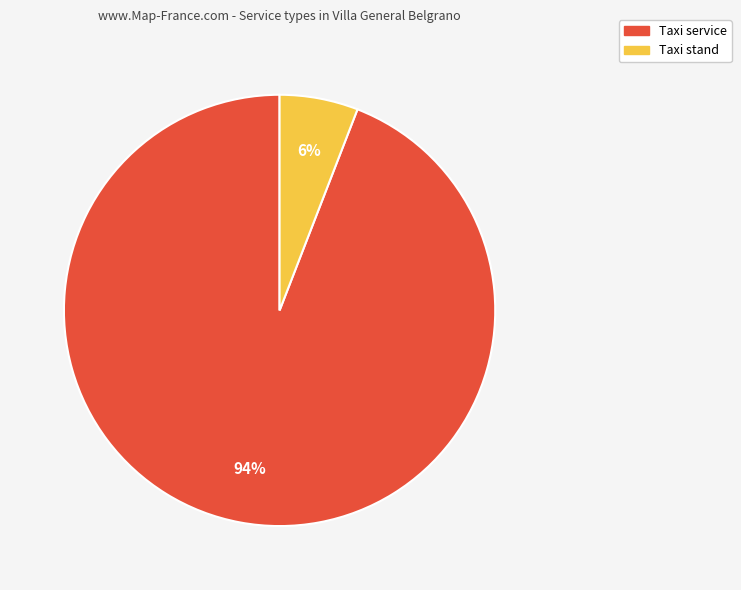

Count the number of slices in the pie.

2